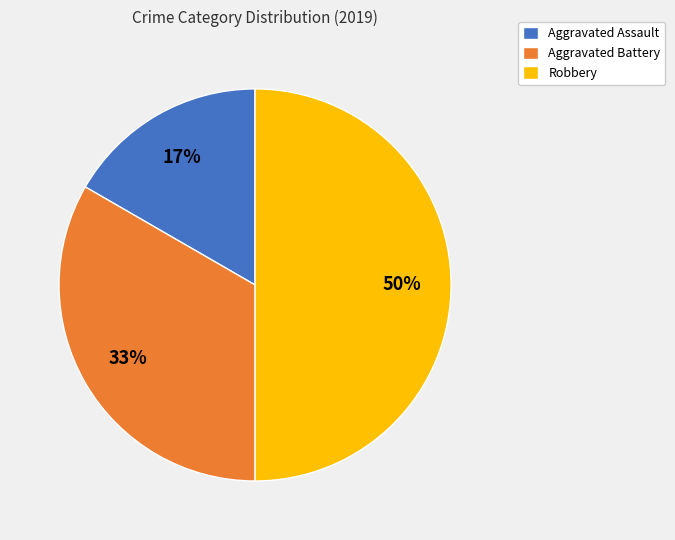

Which has a higher value, Aggravated Battery or Robbery?

Robbery